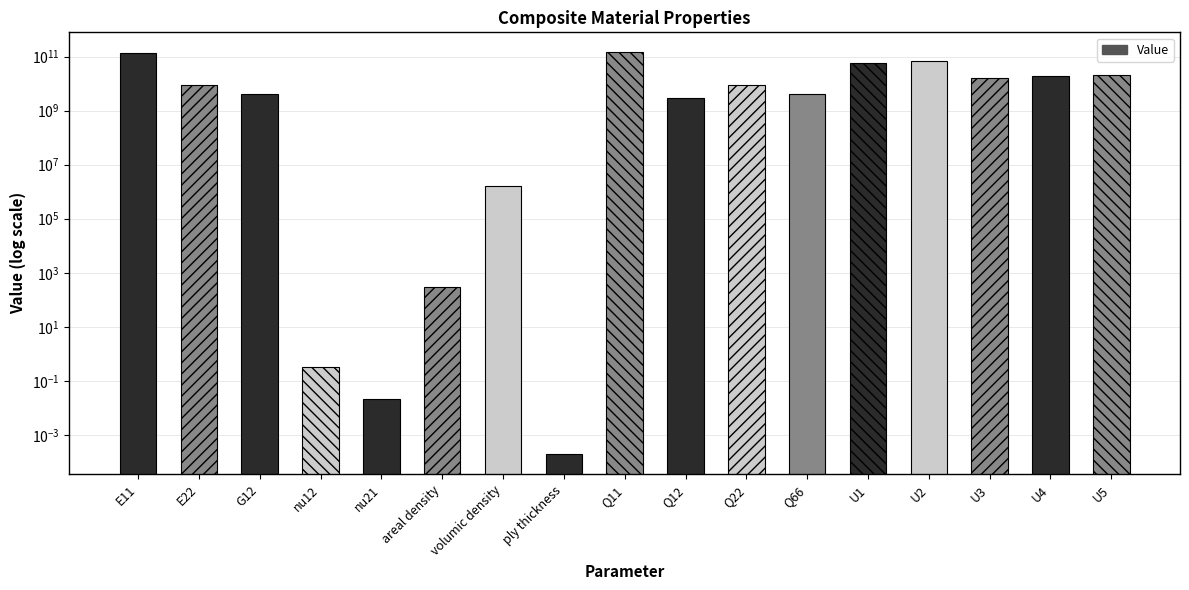

True or false: the data shows 0.0 at ply thickness.

False